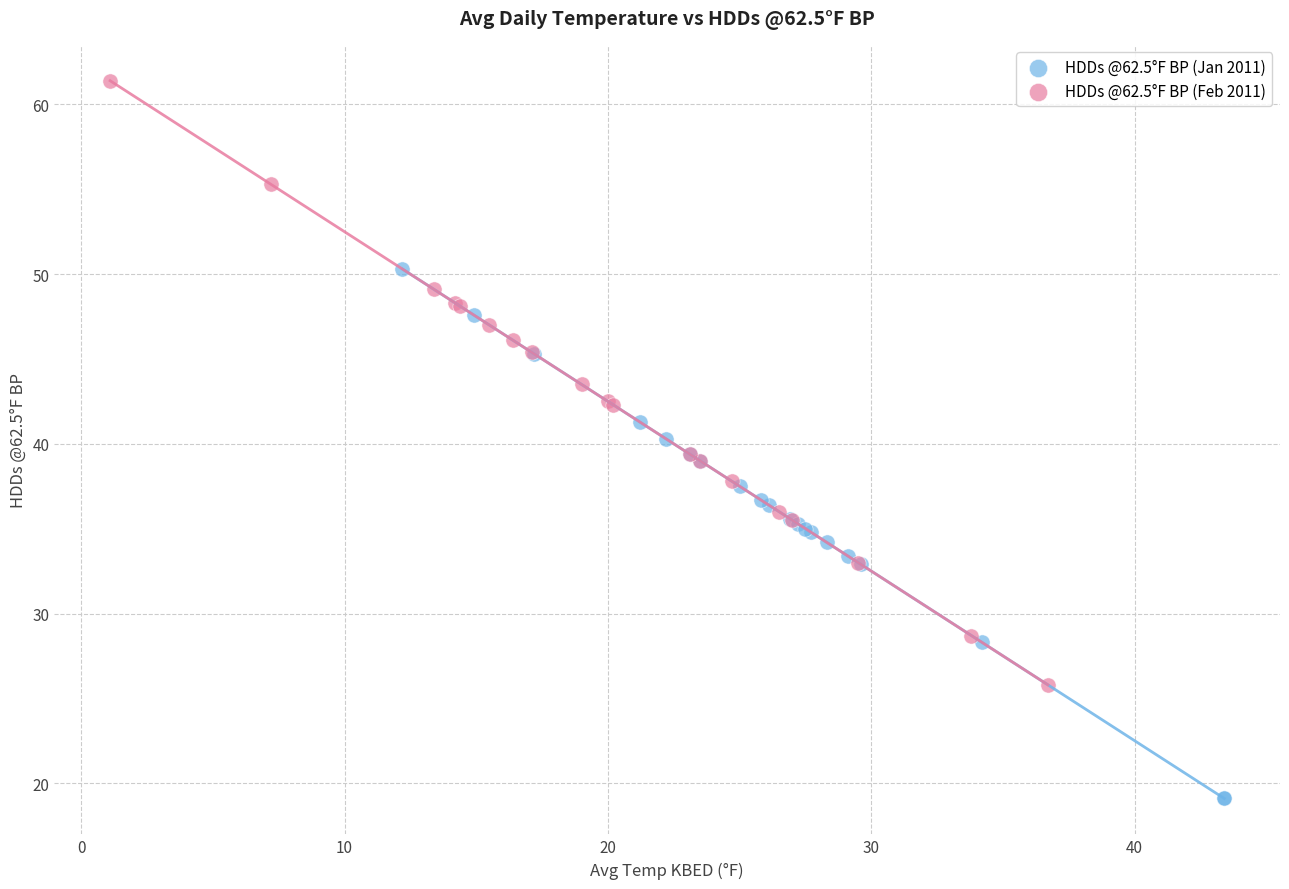

Which series reaches the maximum Y coordinate?

HDDs @62.5°F BP (Feb 2011)